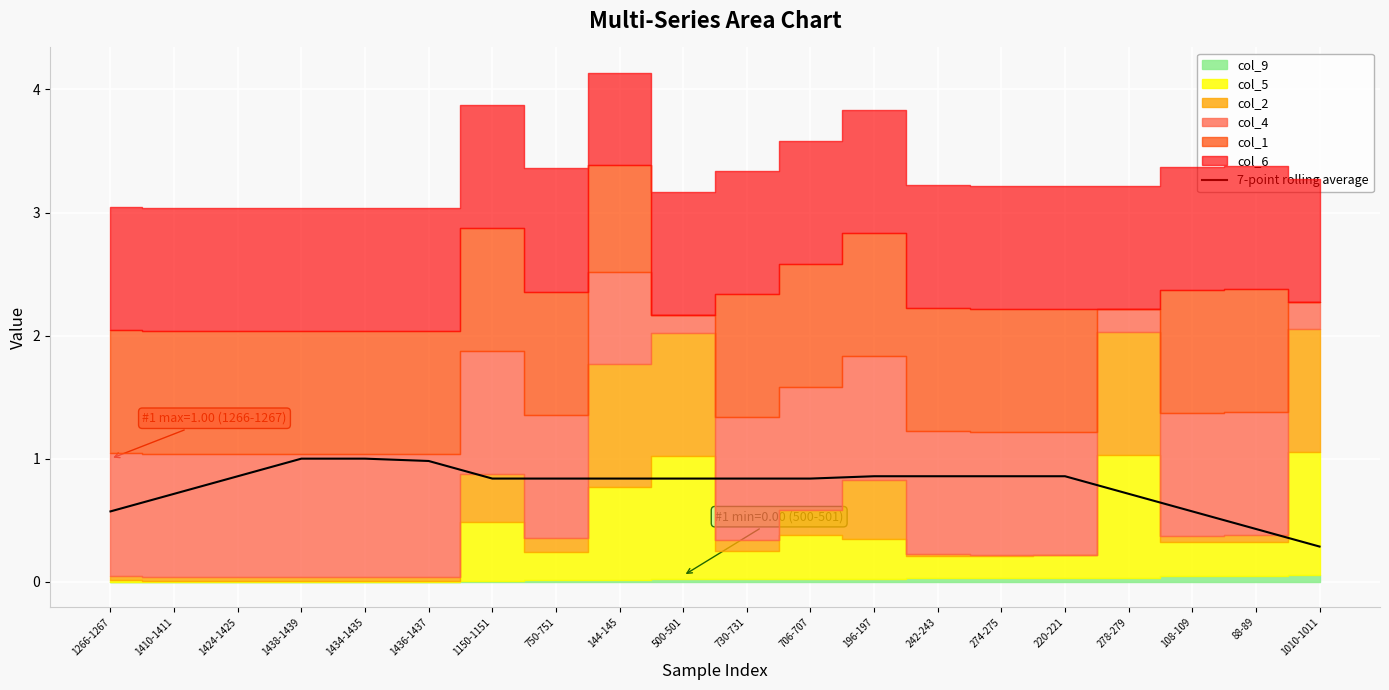

What is the difference between the second highest and minimum values?

0.7